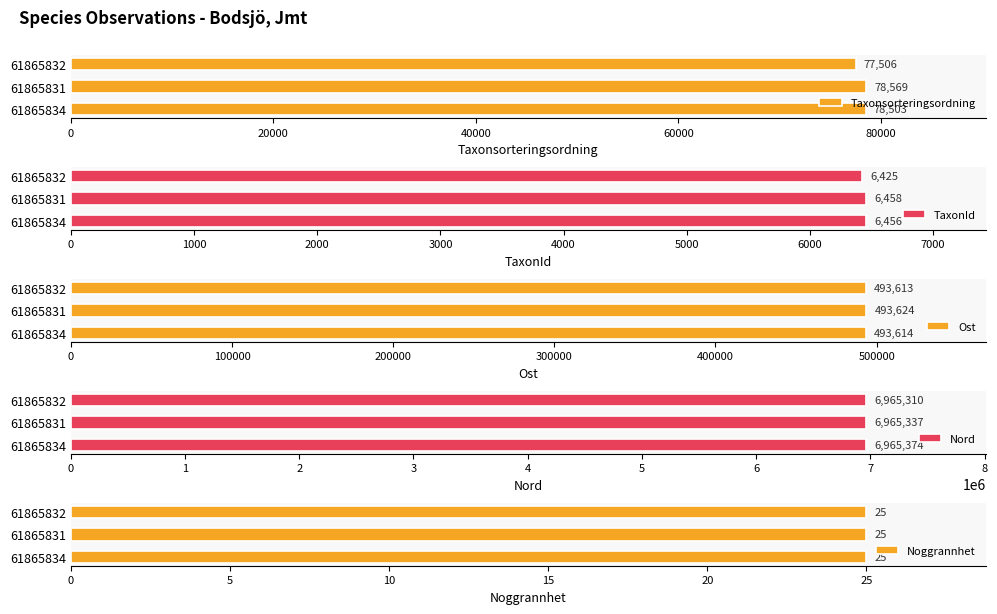

At how many categories does at least one series exceed 4559235?

3